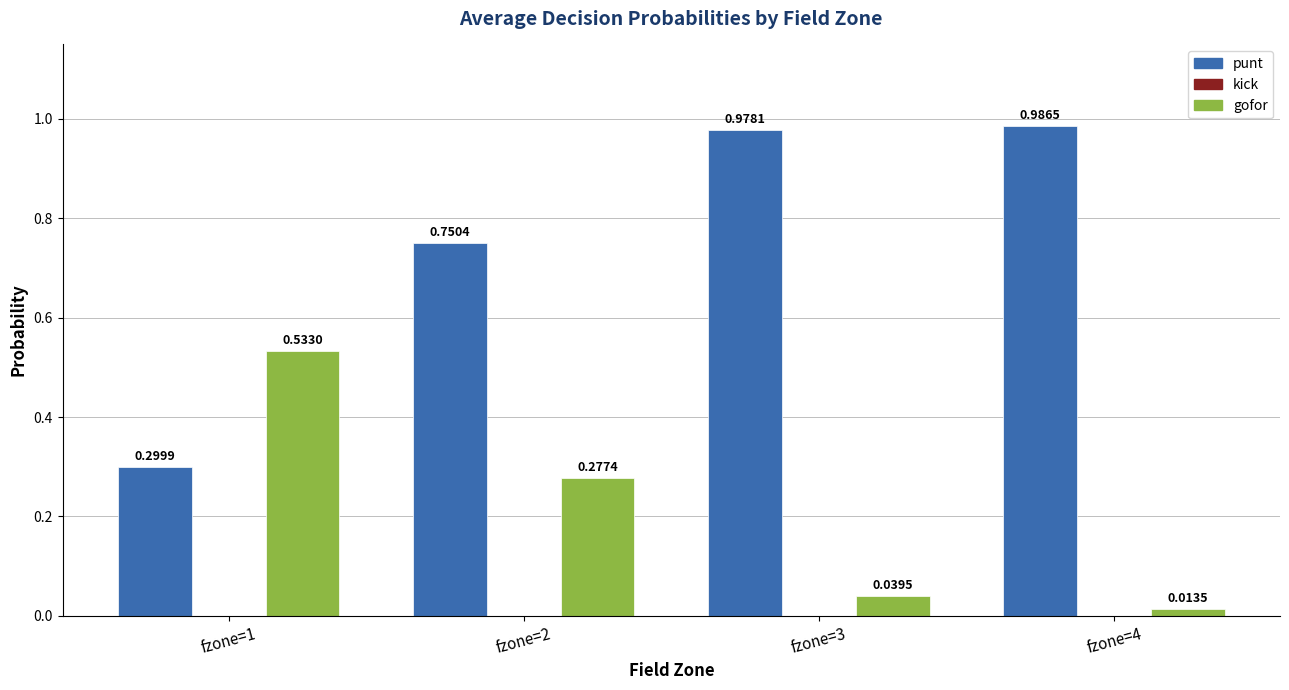

True or false: punt has a value of 1.2 at fzone=2.

False